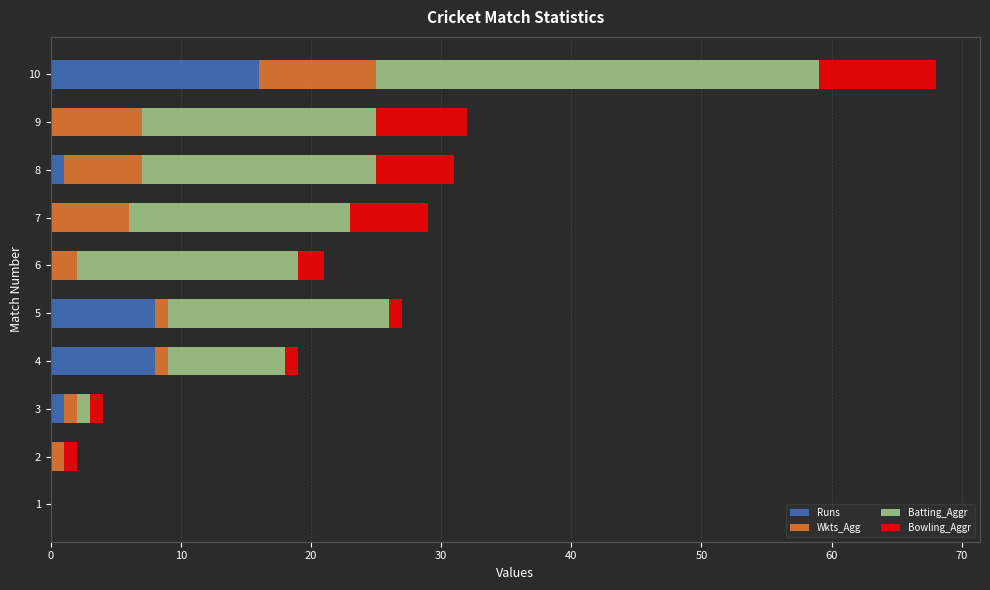

At which category is the sum across all series the highest?

10